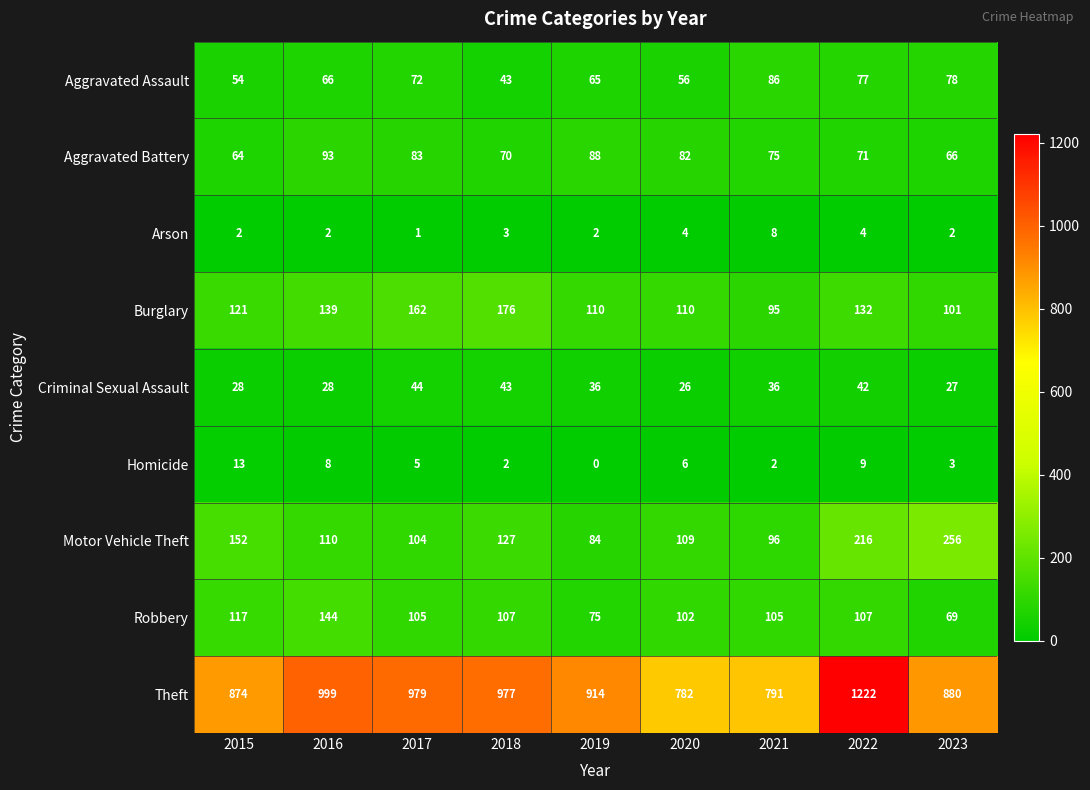

List the labels in order of Motor Vehicle Theft value, largest first.

2023, 2022, 2015, 2018, 2016, 2020, 2017, 2021, 2019